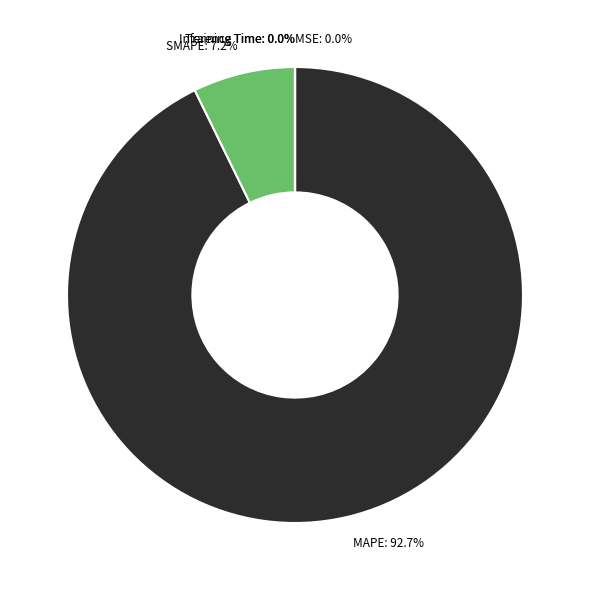

Which slice is the largest?

MAPE